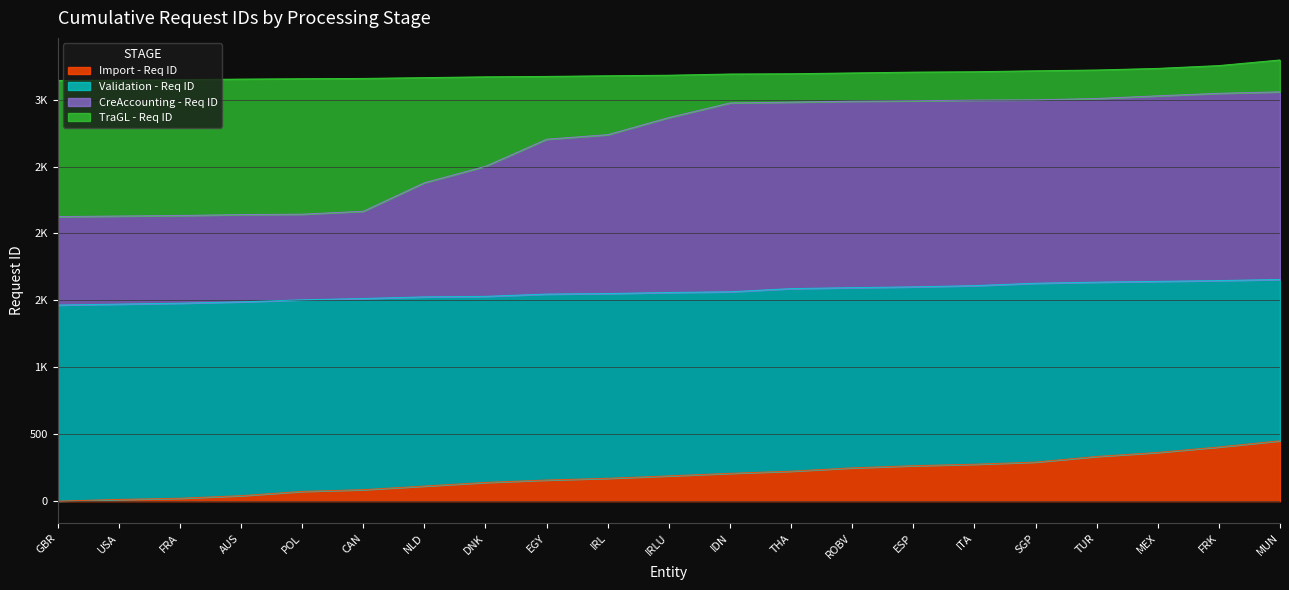

True or false: CreAccounting - Req ID and Import - Req ID cross at least once.

False